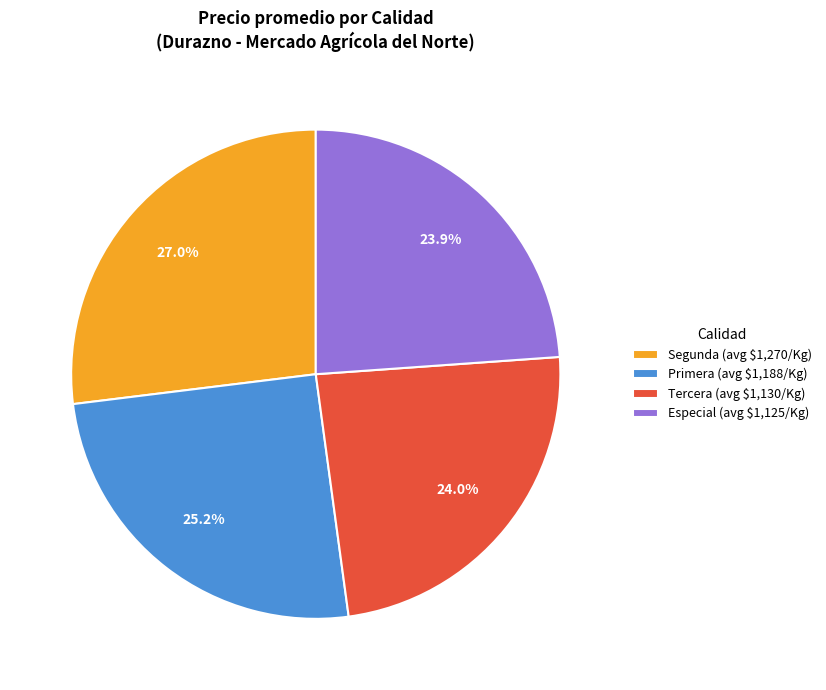

How many slices are in this pie chart?

4